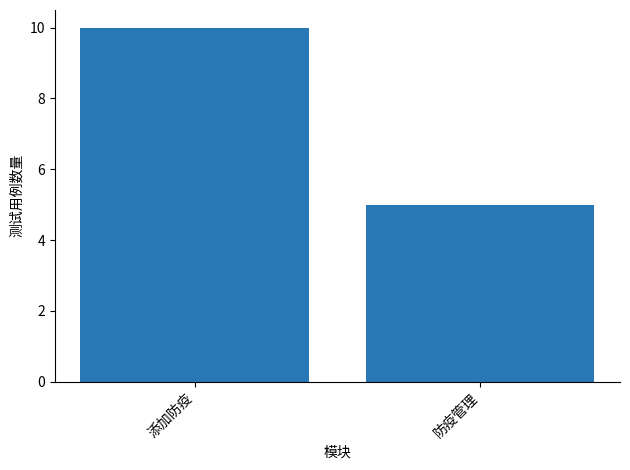

The value at 添加防疫 is 16. True or false?

False